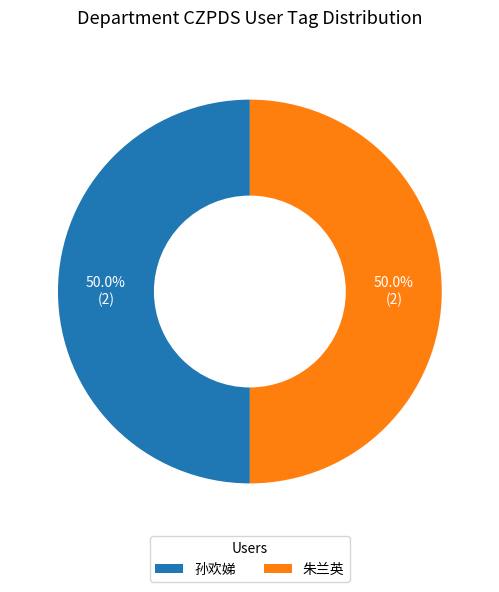

What is the ratio of the value at 孙欢娣 to the value at 朱兰英?

1.0